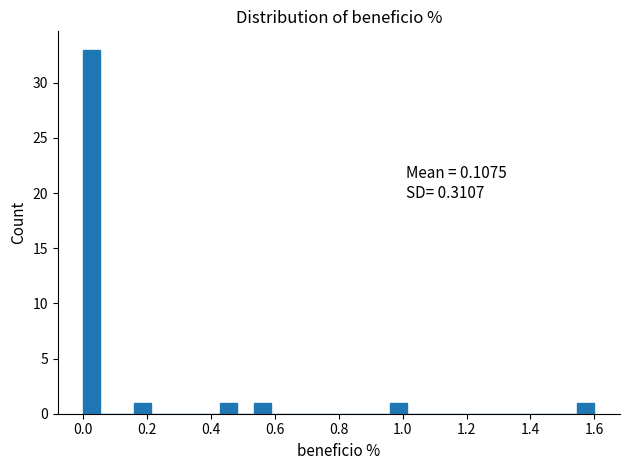

Around what value on the x-axis is the tallest bar? Give the approximate position of its centre, as read against the axis.

0.02